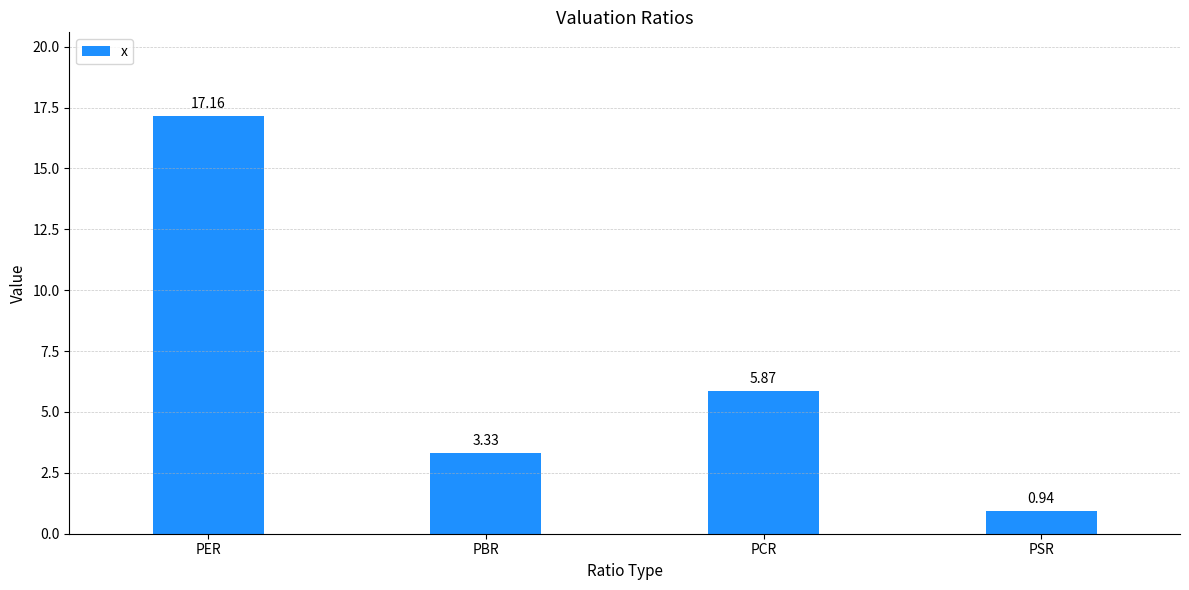

How many categories are shown in the chart?

4